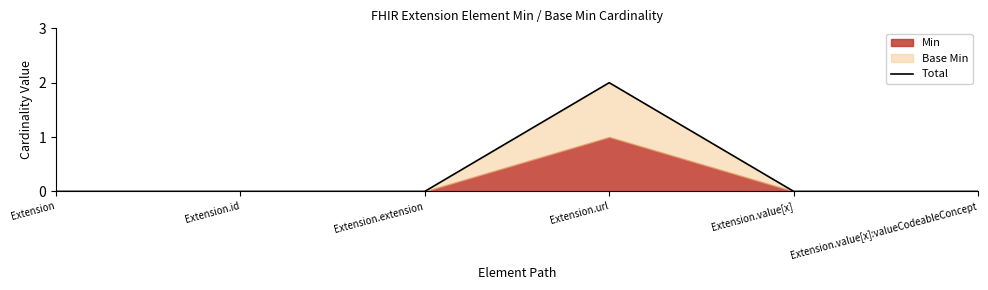

Which category has the lowest value across all series?

Extension